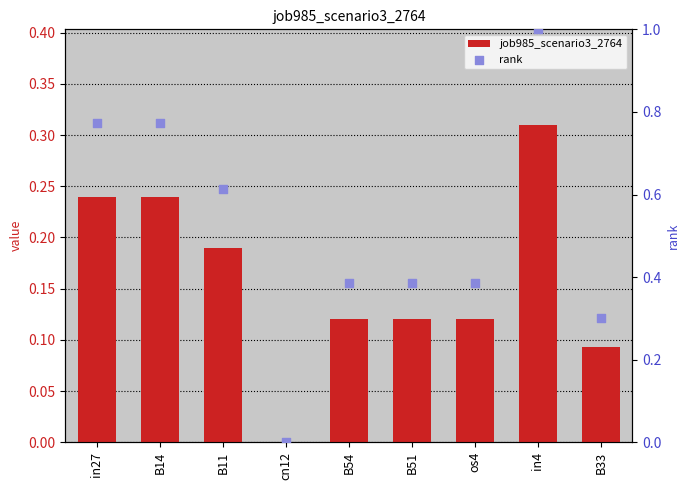

Is the value of job985_scenario3_2764 at cn12 greater than the value of rank at B14?

No